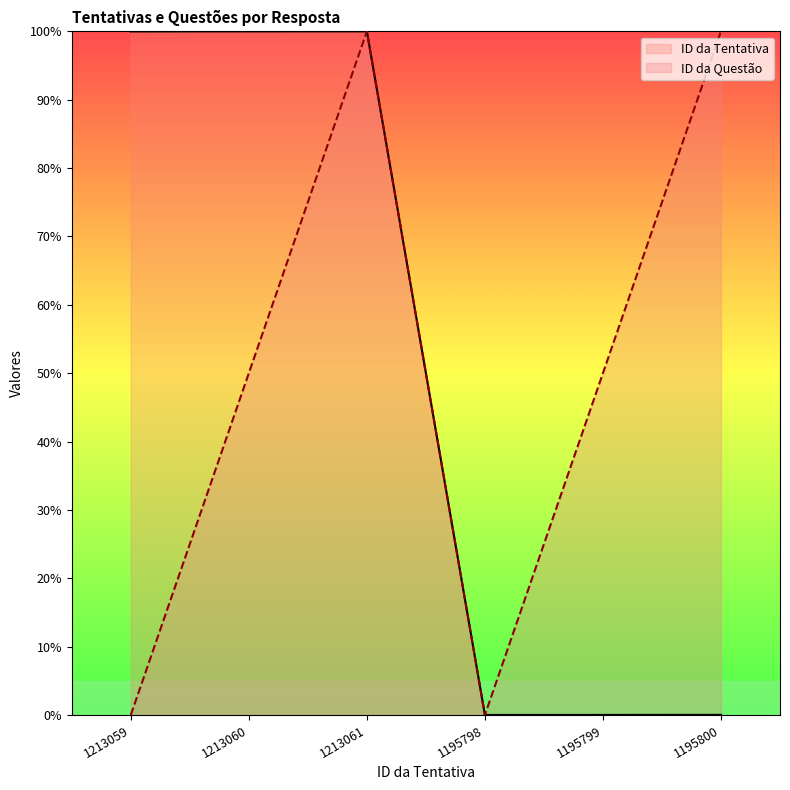

What is the spread (max minus min) of values at 1213059?

100.0